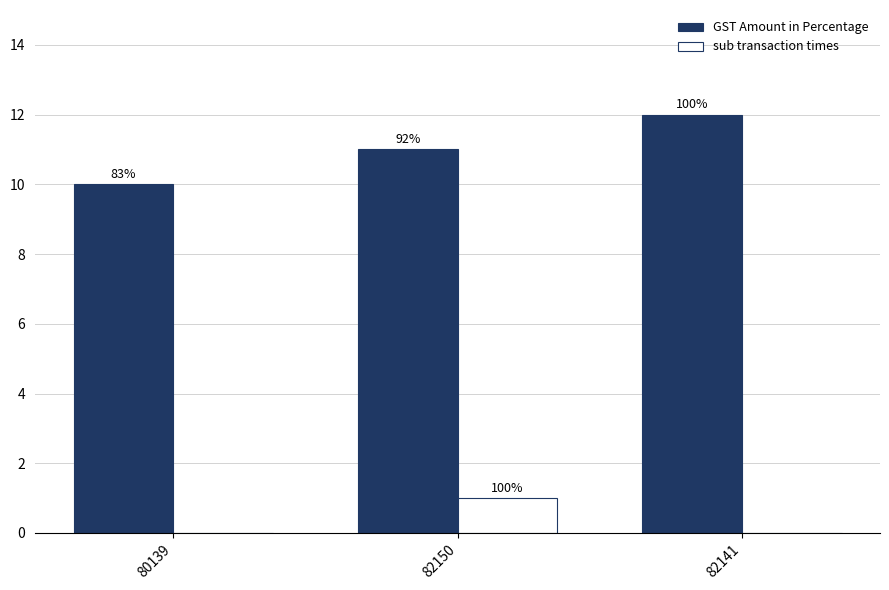

Are the bars grouped side by side (vs. stacked)?

Yes